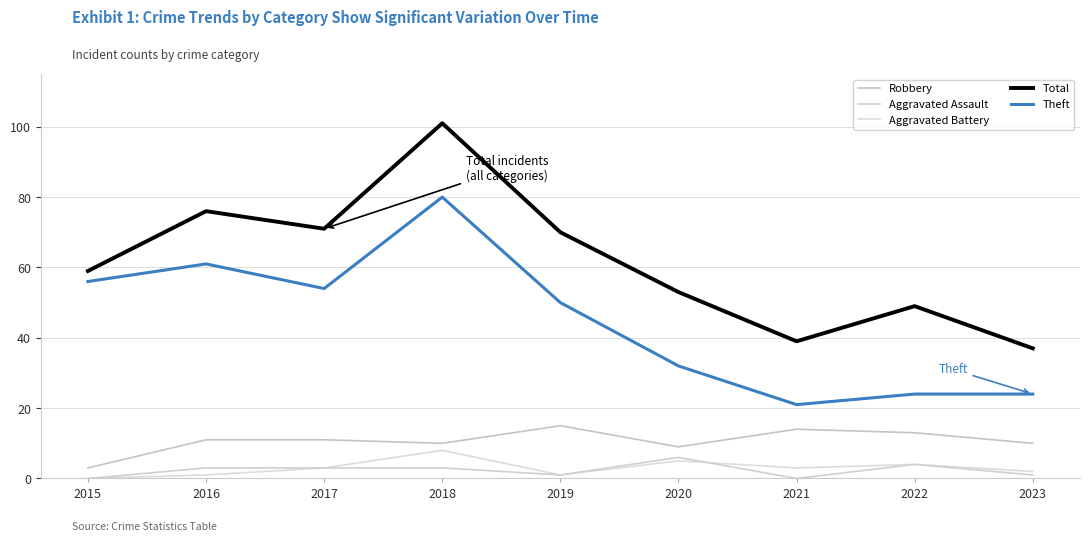

How many lines are shown in the chart?

5